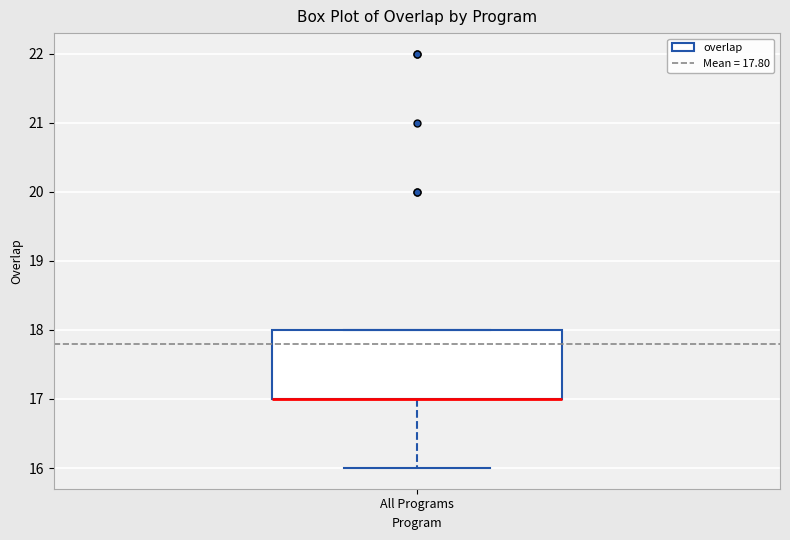

Transcribe this box plot: give where the median line is, the range the box spans, and where the two whiskers end, as read against the y-axis. The values are not printed on the chart, so give them approximately, as read against the axis.

median 17 (drawn on the box's lower edge), box 17 to 18, whiskers 16 to 18